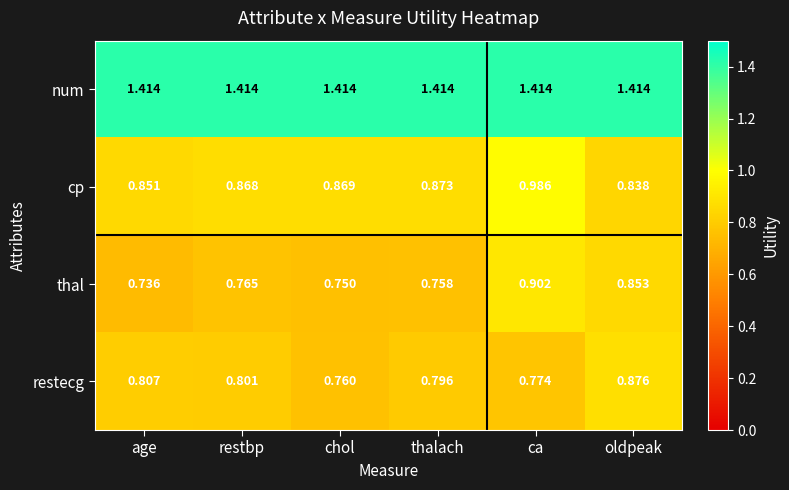

Which series has the largest total across all categories?

num